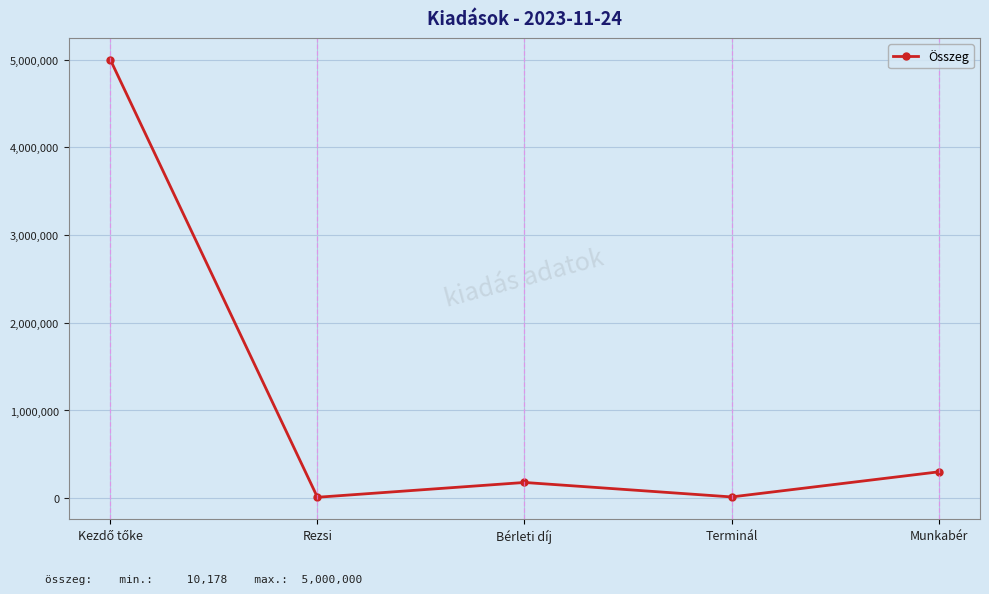

What is the difference between the maximum and minimum values?

4989822